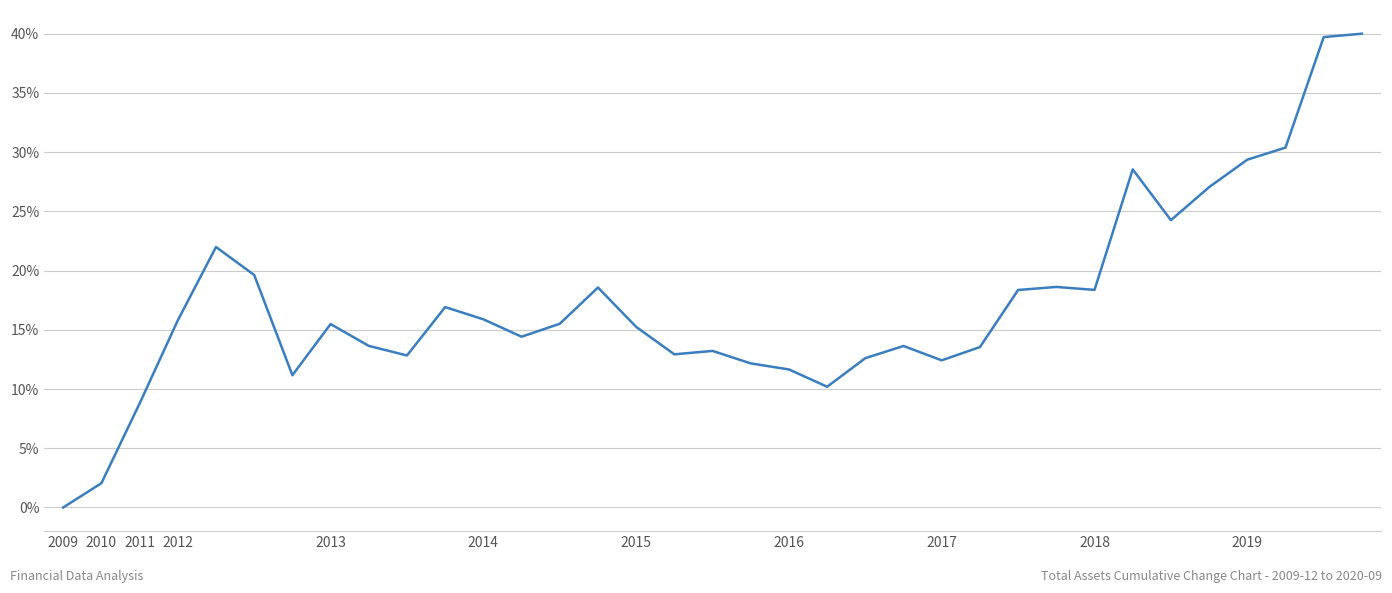

What is the difference between the maximum and minimum values?

40.0